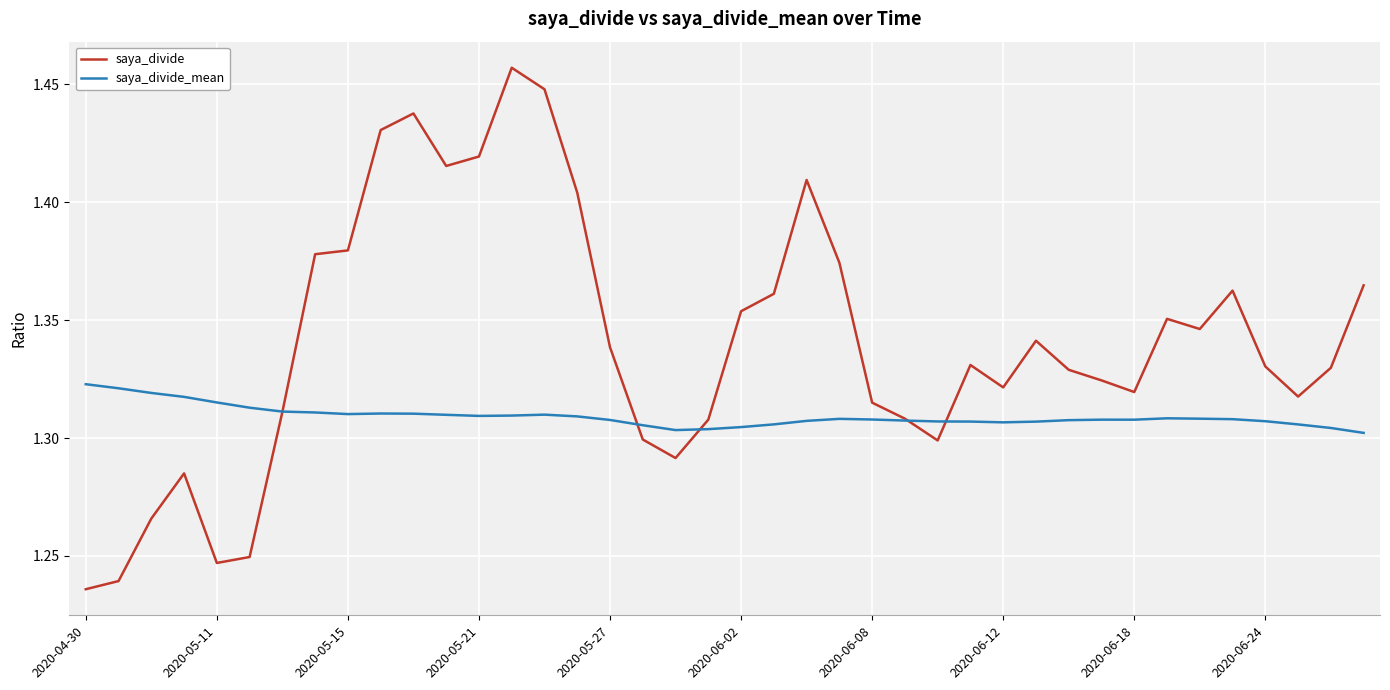

List the series in order of their peak value, lowest first.

saya_divide_mean, saya_divide